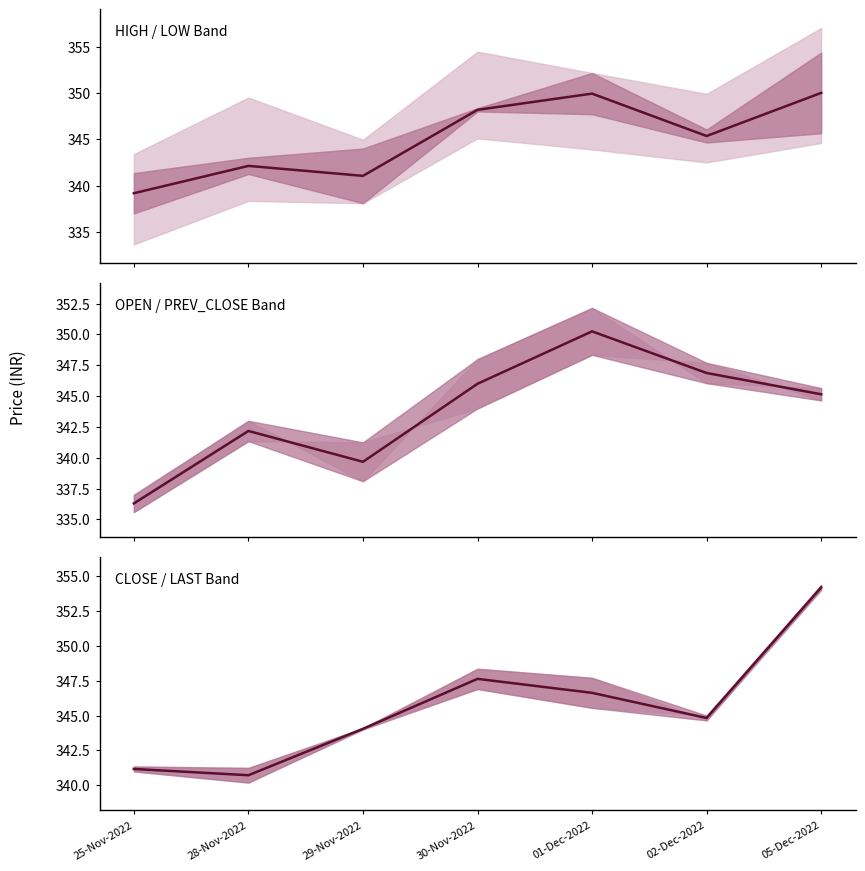

Is this an area chart (filled region under the line)?

No